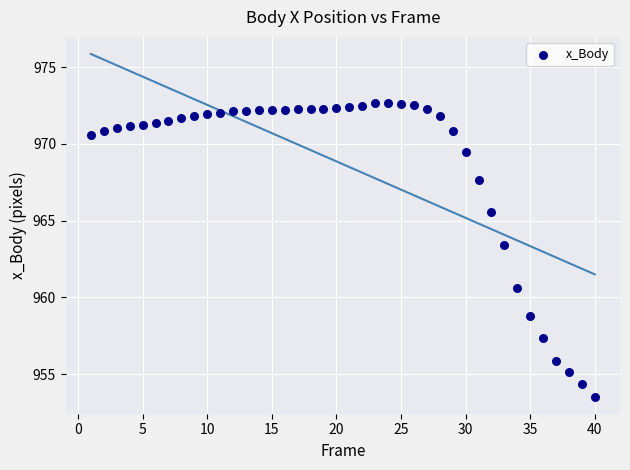

What is the range of X values (max minus min)?

39.0